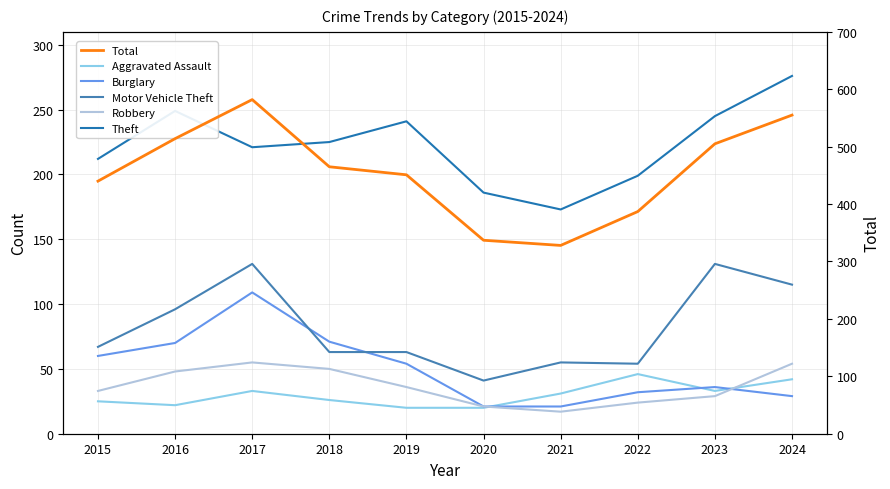

Which category has the lowest value in the Motor Vehicle Theft series?

2020